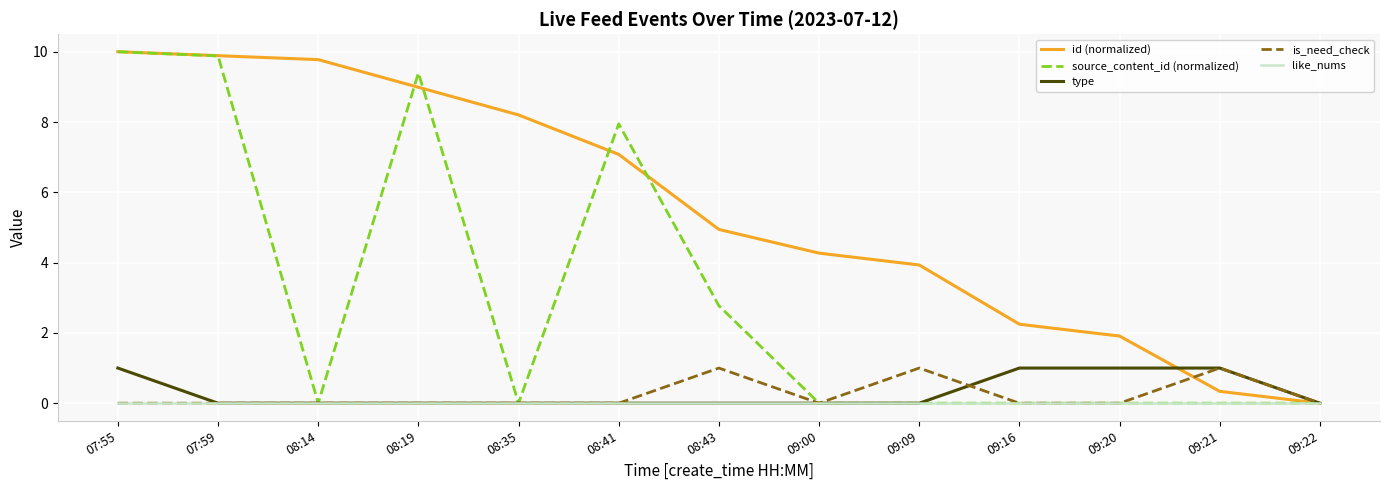

What is the maximum value for id (normalized)?

10.0